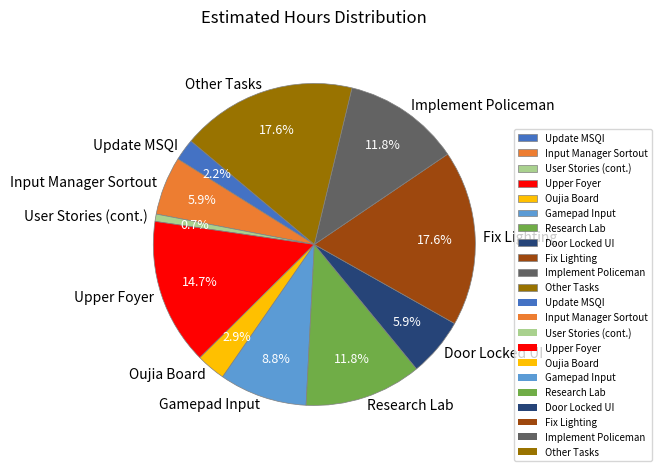

Is it true that Upper Foyer is 20% of the pie?

False